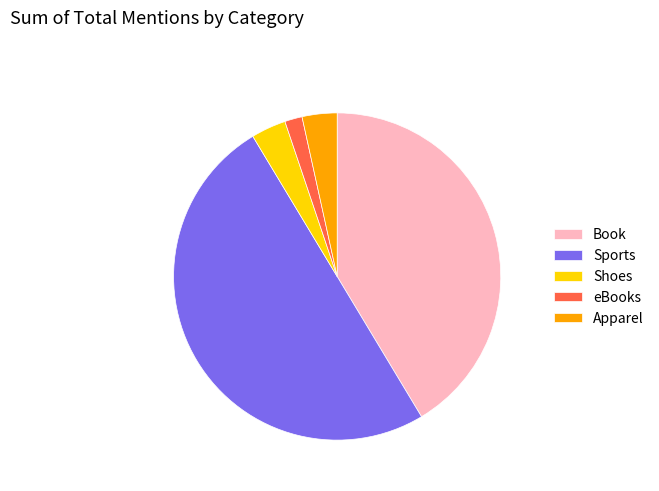

Which has a higher value, eBooks or Sports?

Sports